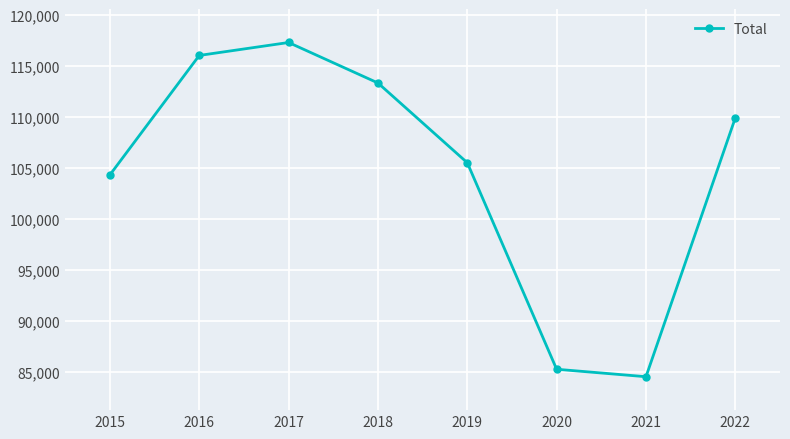

At which category does the chart reach its peak across all series?

2017